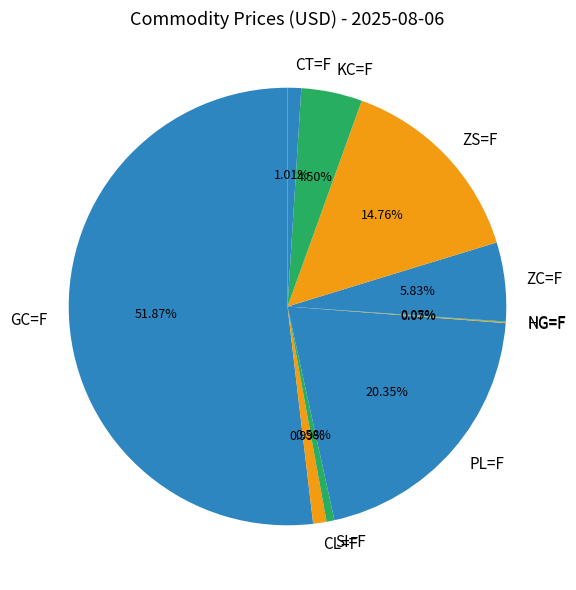

What is the ratio of the value at SI=F to the value at CT=F?

0.6